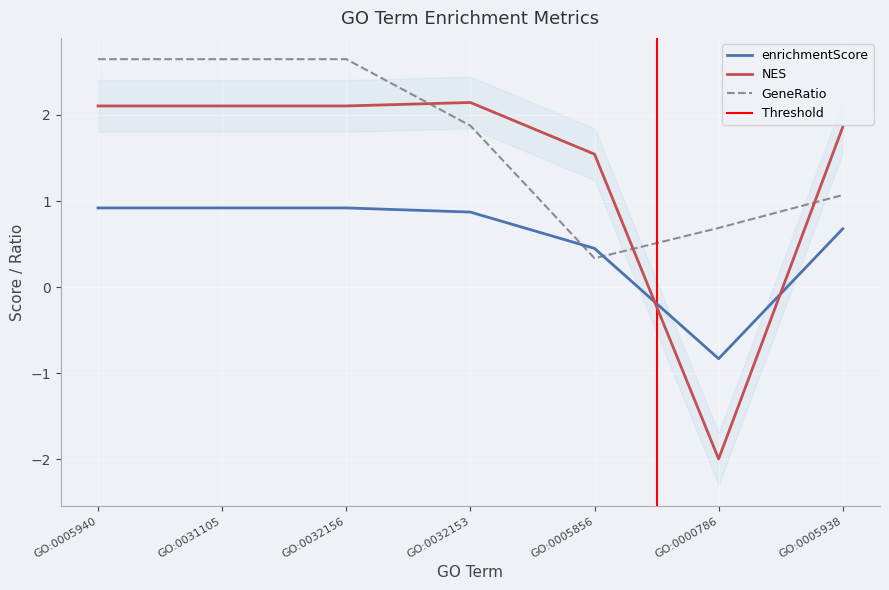

In GeneRatio, how many points are lower than both neighbors (excluding endpoints)?

1